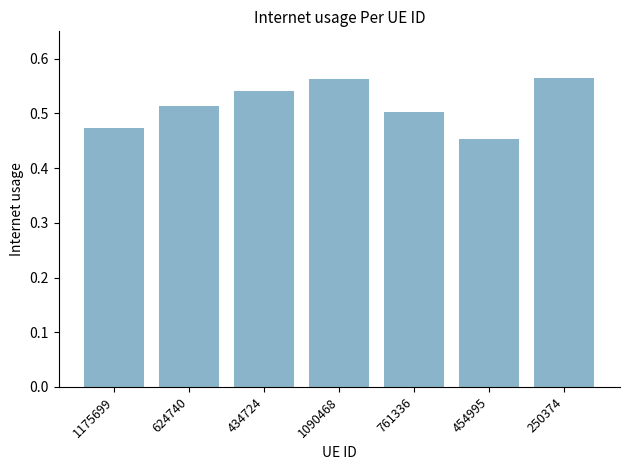

Count the number of categories in the chart.

7